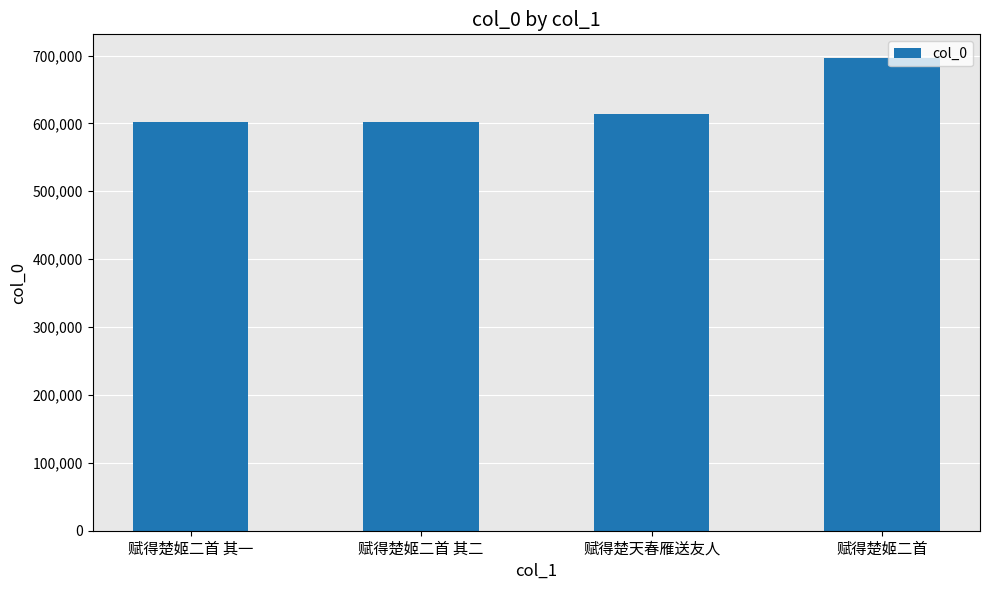

What is the difference between the values at 赋得楚天春雁送友人 and 赋得楚姬二首?

82895